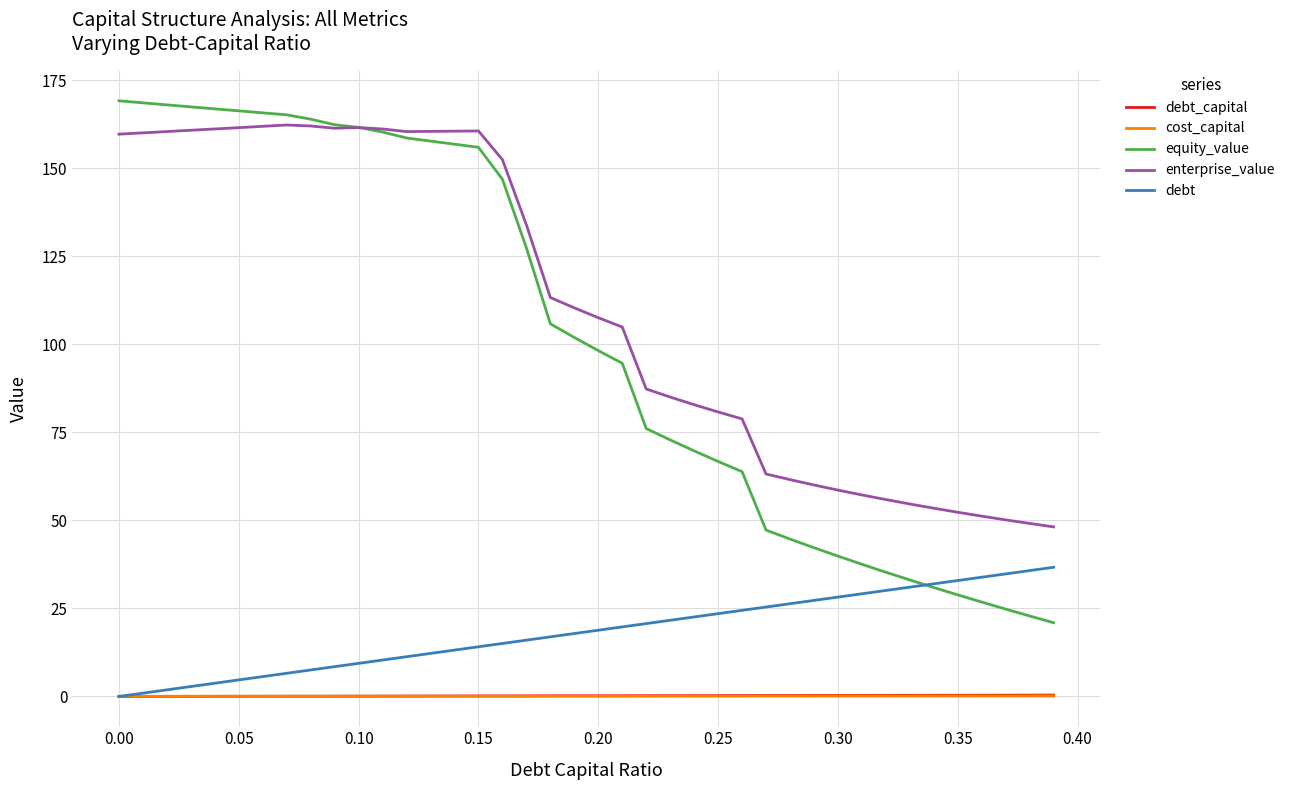

After their last crossing, which series has the higher values: equity_value or enterprise_value?

enterprise_value